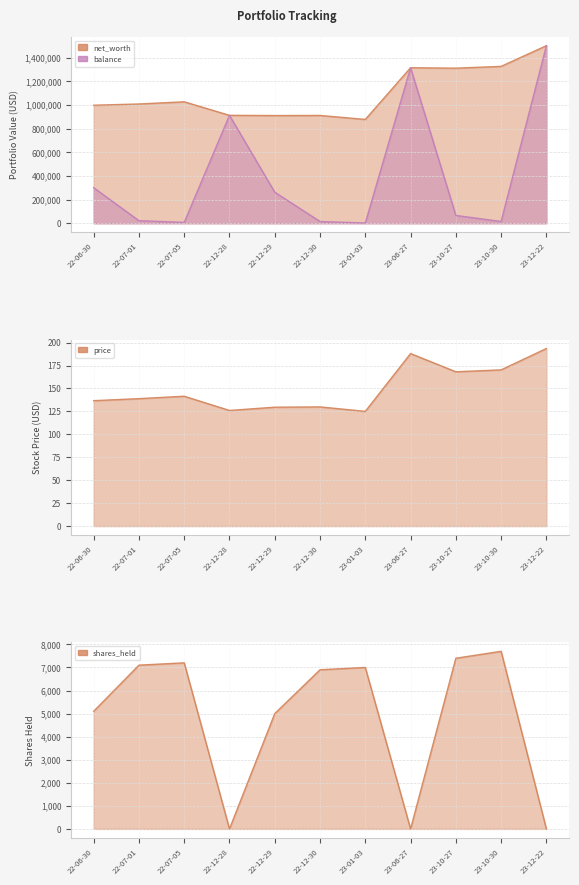

How many data points does each series have?

11